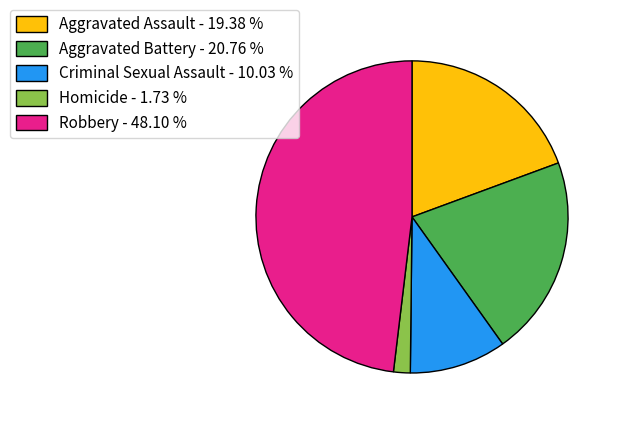

Does Aggravated Battery represent more than half of the total?

No